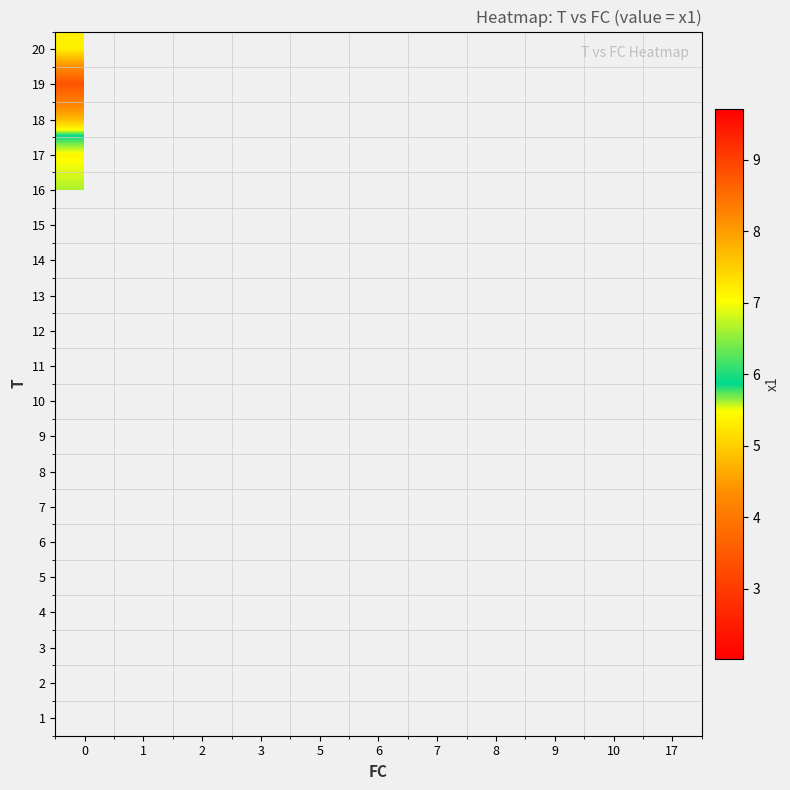

Is the value of 17 at 1 greater than the value of 9 at 0?

No